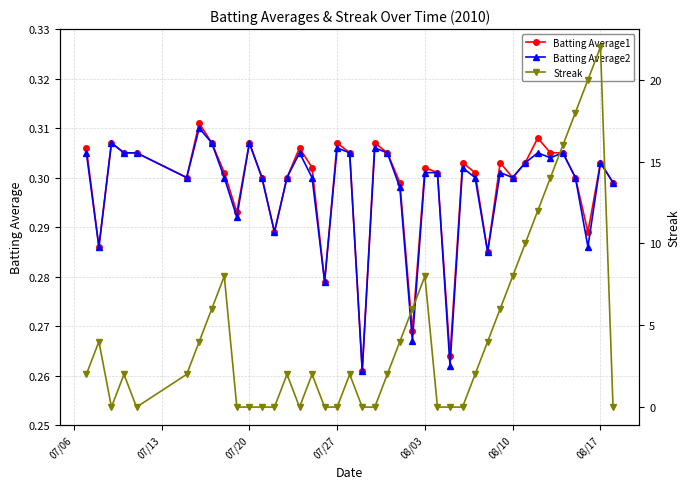

Count the Batting Average1 values in the range 0 to 1.

40